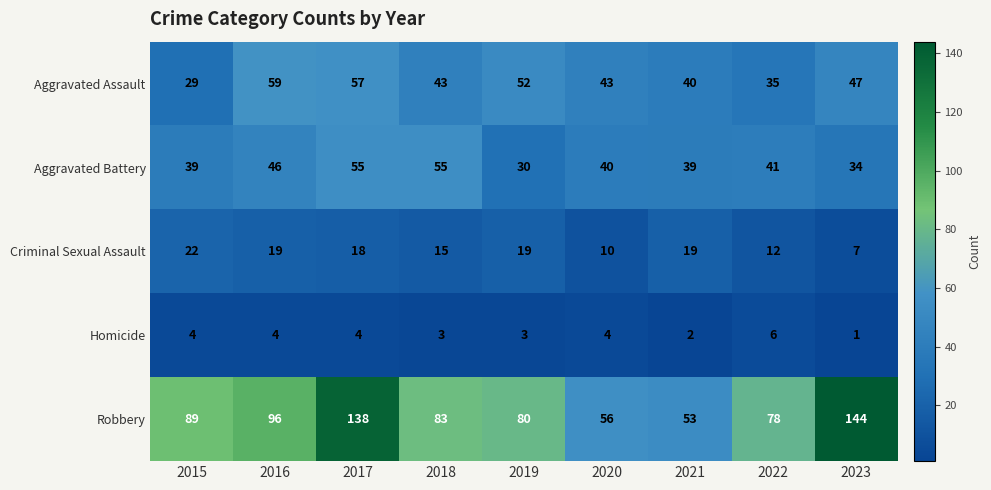

The Aggravated Battery series shows 30 at 2019. True or false?

True